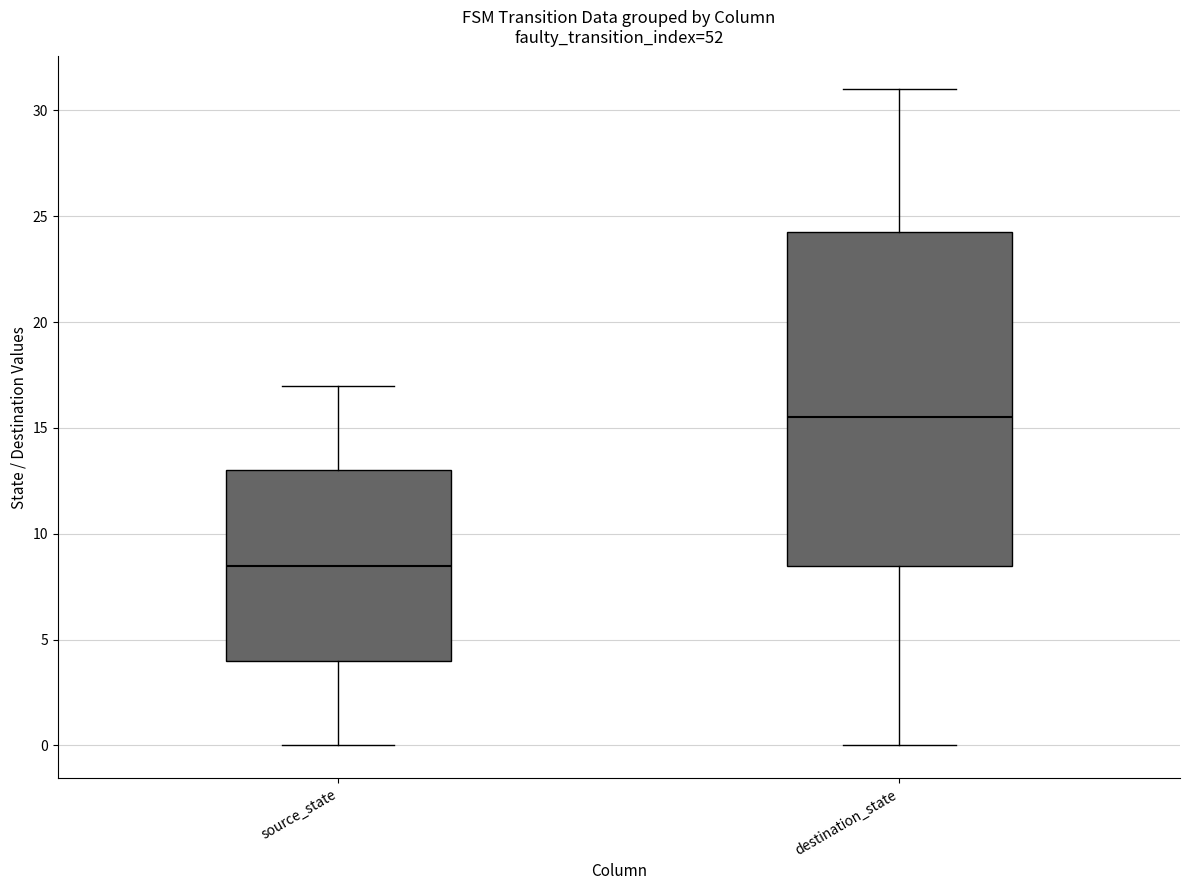

Which box's median line is the lowest?

source_state